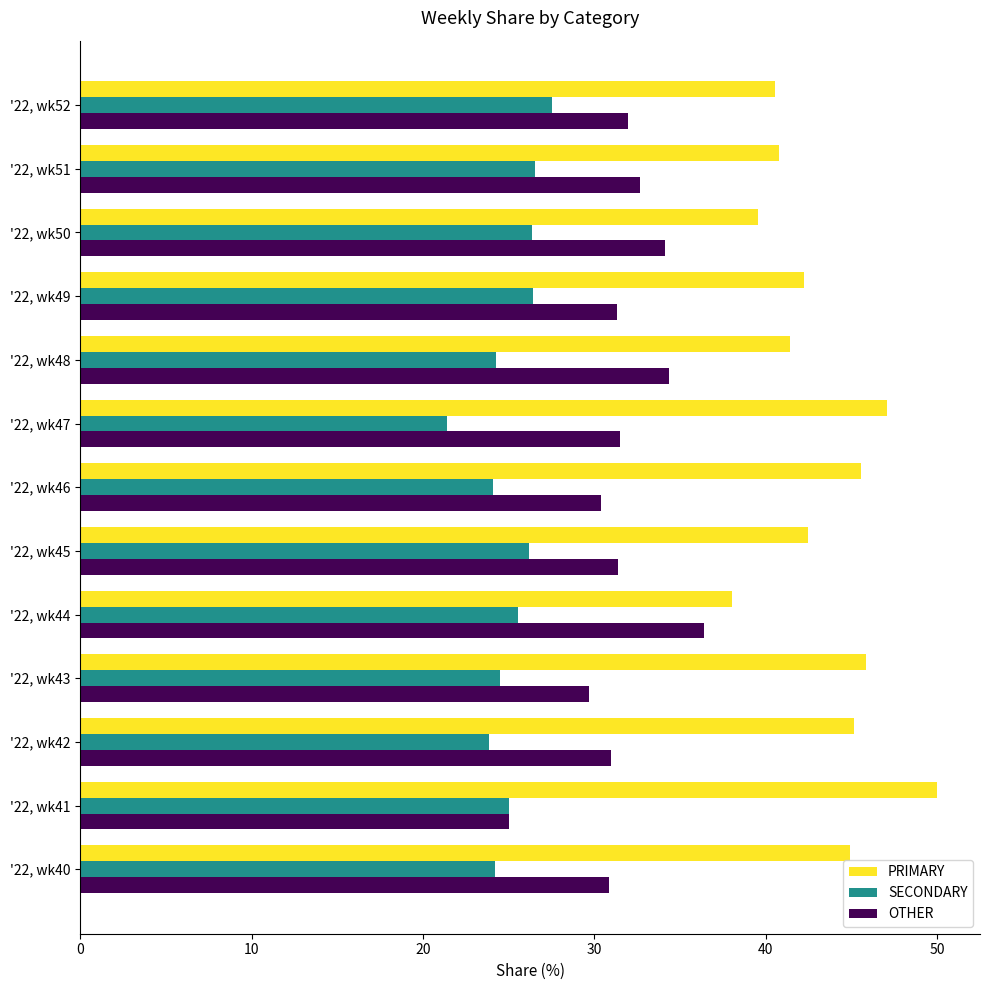

Rank the series by their average value, from highest to lowest.

PRIMARY, OTHER, SECONDARY